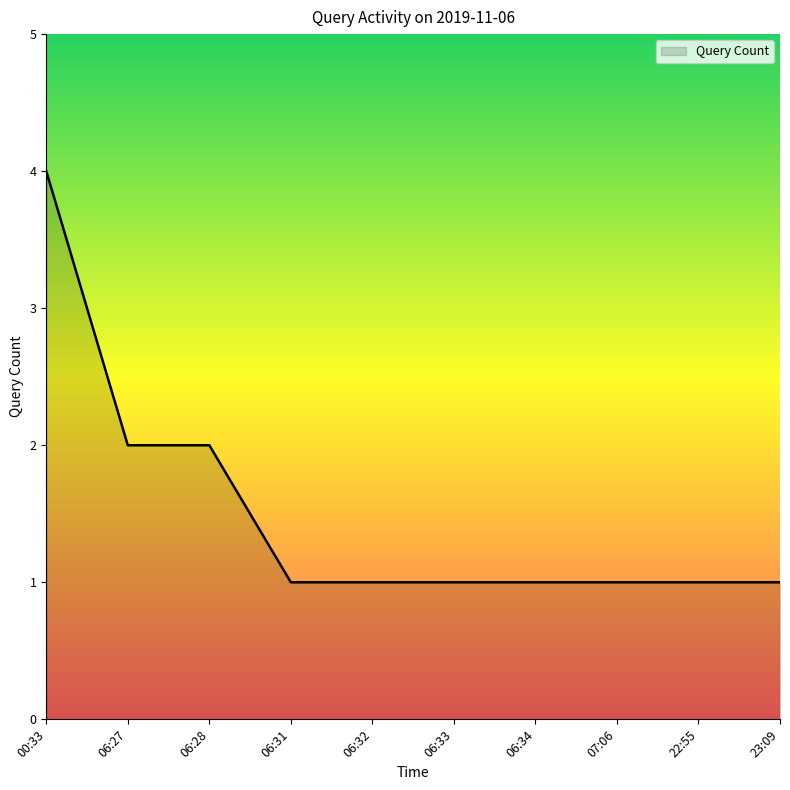

What position from the right is 06:34?

4